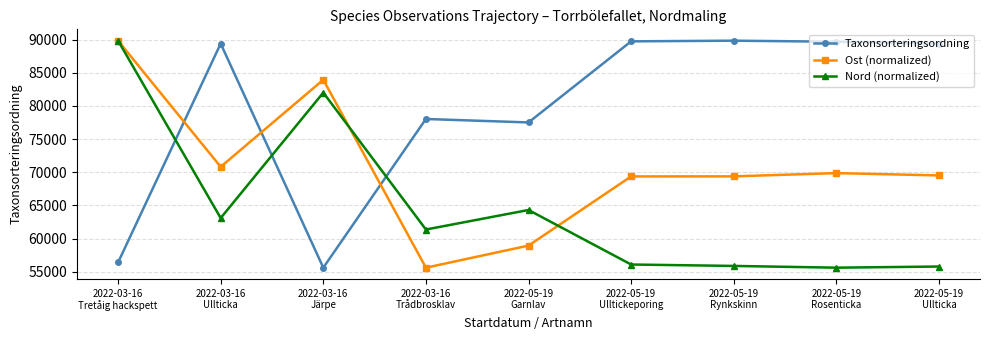

What is the lowest value of the Nord (normalized) series?

55608.0